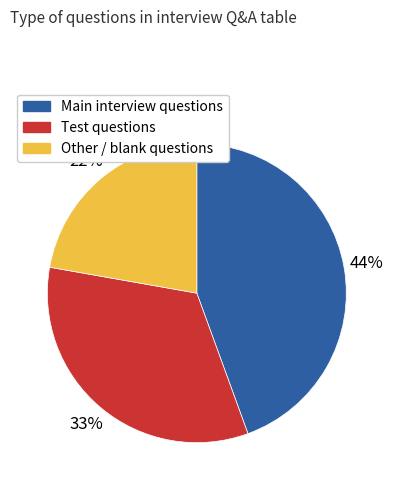

To the nearest percent, what is the average slice percentage?

33%